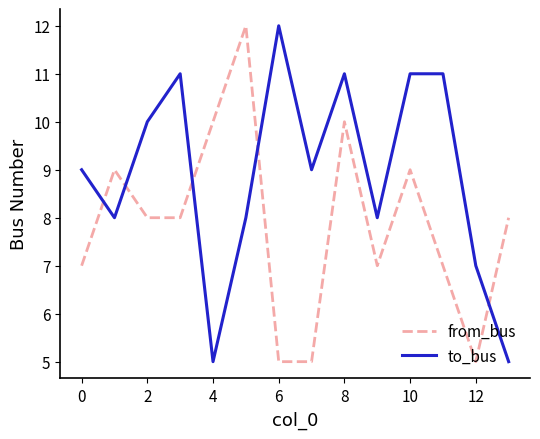

What is the maximum value for to_bus?

12